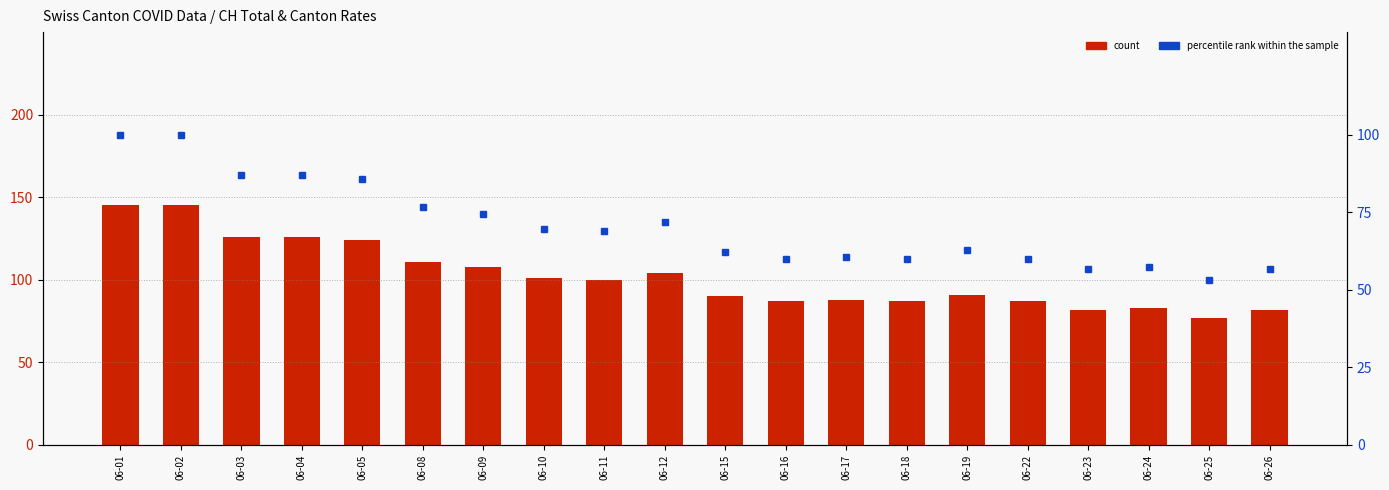

What are all the series names shown in the legend?

count, percentile rank within the sample